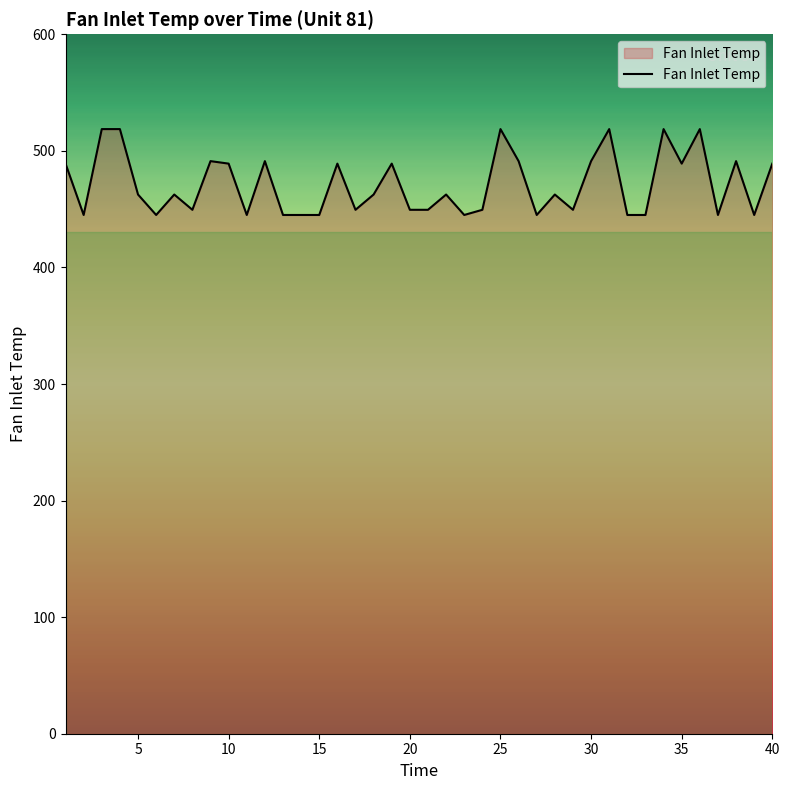

What is the minimum value shown in the chart?

445.0